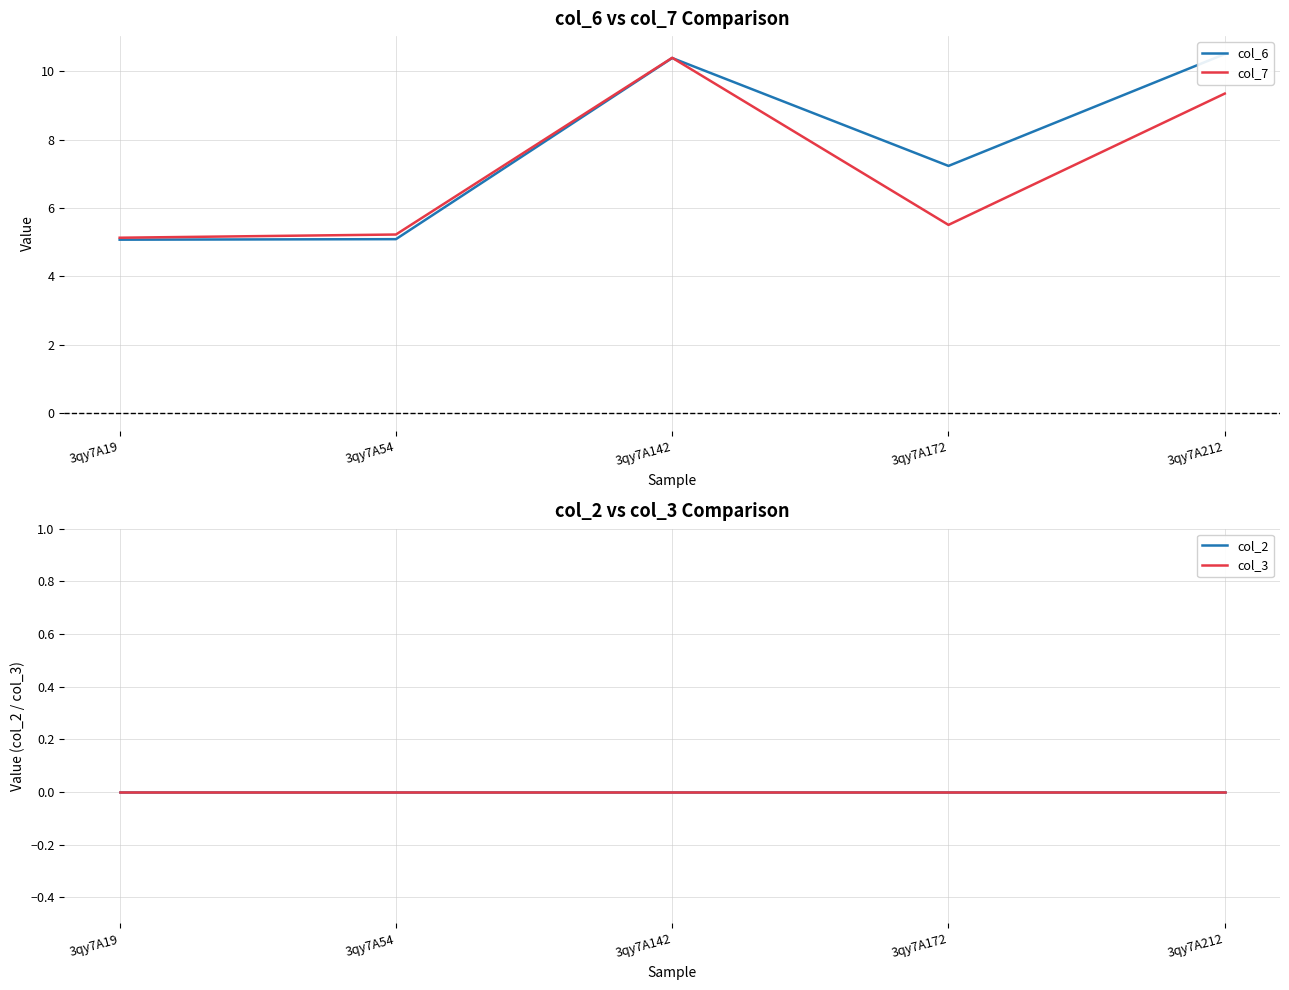

Count the number of data series in this chart.

4